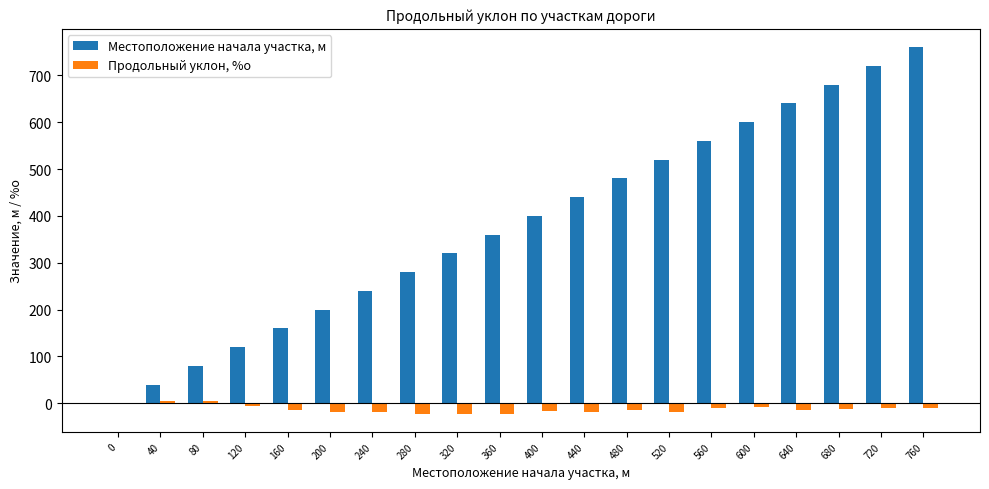

How many positive values does the Местоположение начала участка, м series have?

19